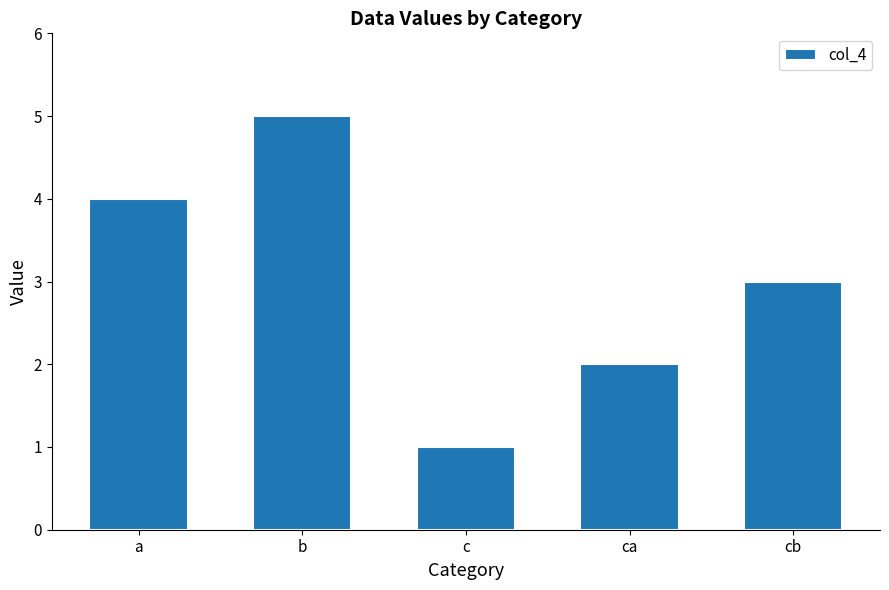

Is it true that the value at c is 1?

True